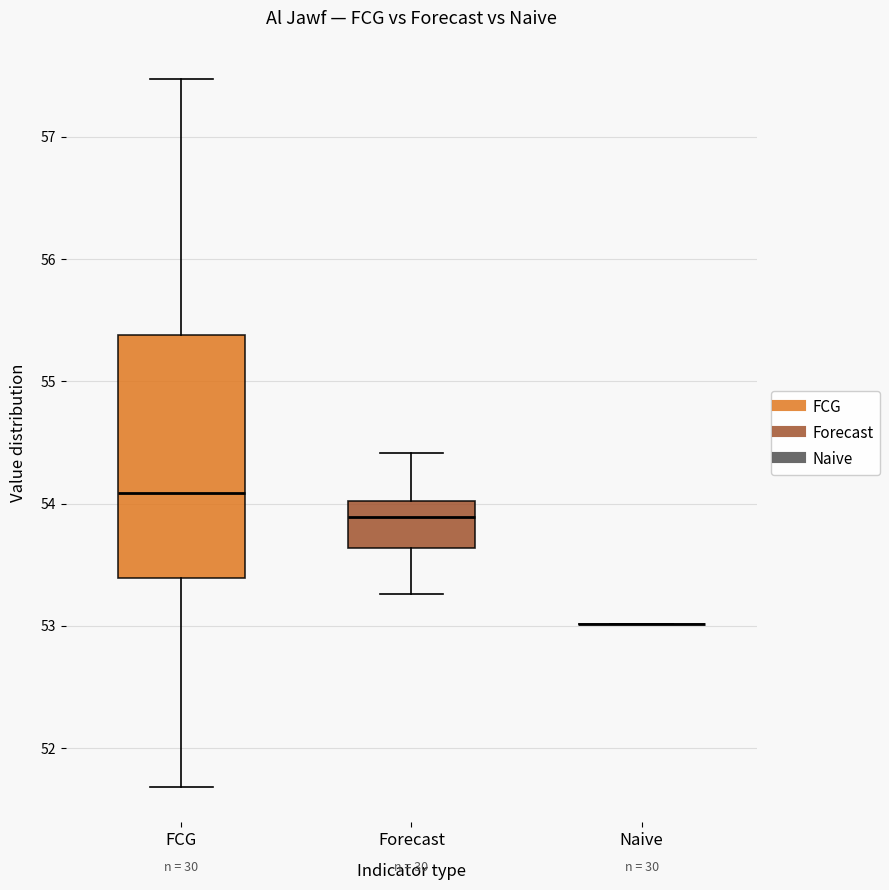

Reading left to right, transcribe this box plot: for each box, give where its median line is, the range the box spans, and where its two whiskers end, as read against the y-axis. The values are not printed on the chart, so give them approximately, as read against the axis.

FCG: median 54.1, box 53.4 to 55.4, whiskers 51.7 to 57.5
Forecast: median 53.9, box 53.6 to 54.0, whiskers 53.3 to 54.4
Naive: box collapsed to a line at 53.0, whiskers 53.0 to 53.0